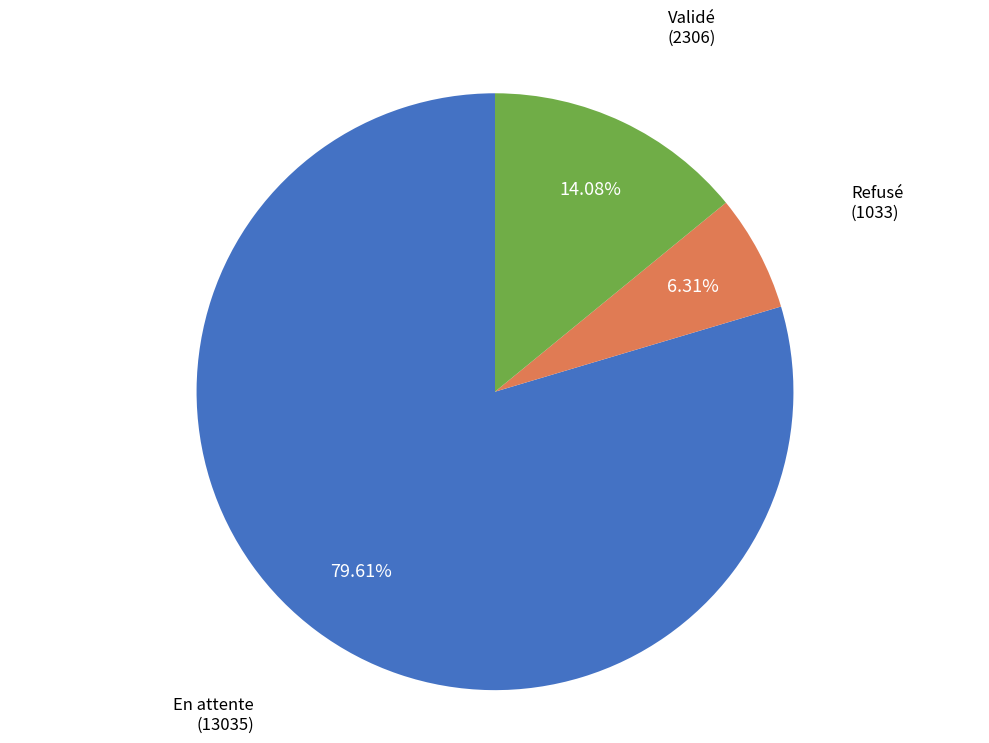

What percentage is the En attente slice, to the nearest percent?

80%